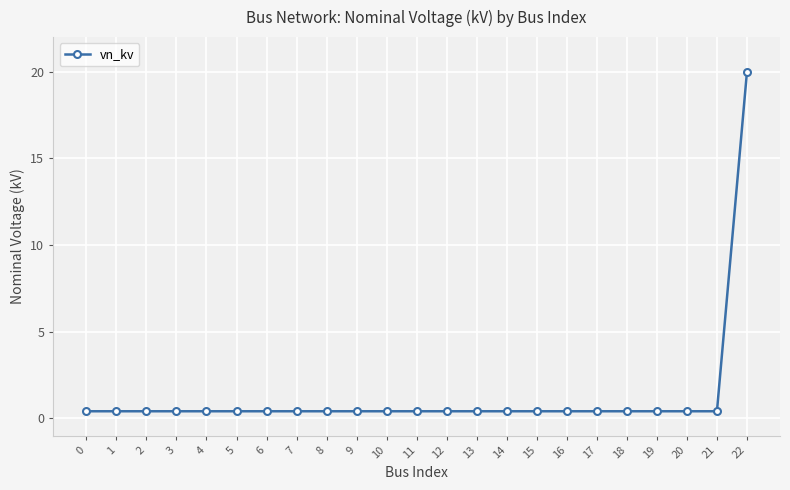

What is the maximum value shown in the chart?

20.0